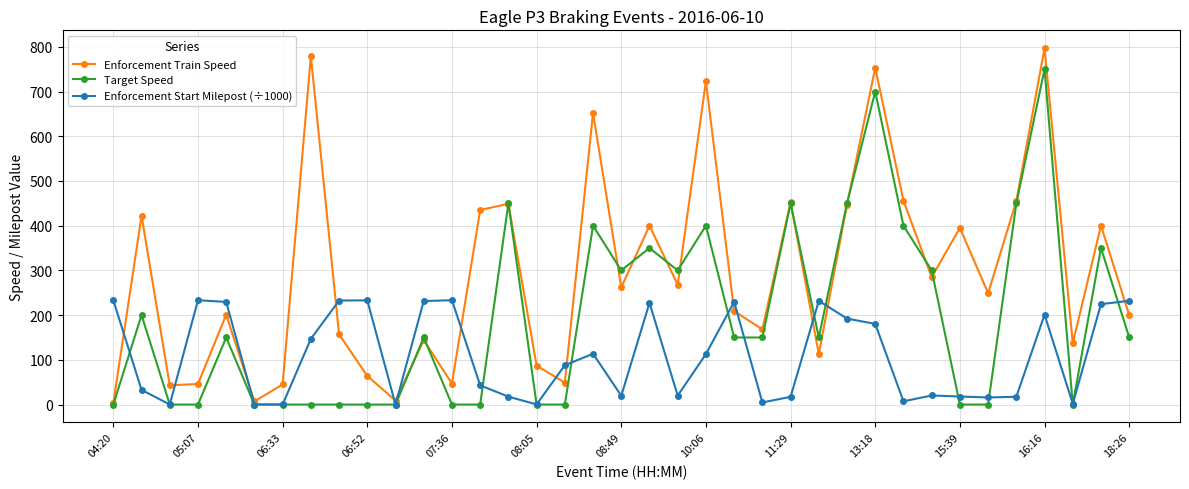

What is the difference between the maximum and minimum values in the Enforcement Start Milepost (÷1000) series?

233.2